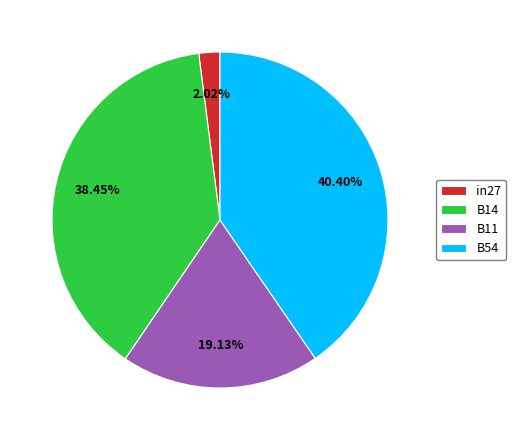

Between B14 and B11, which is larger?

B14